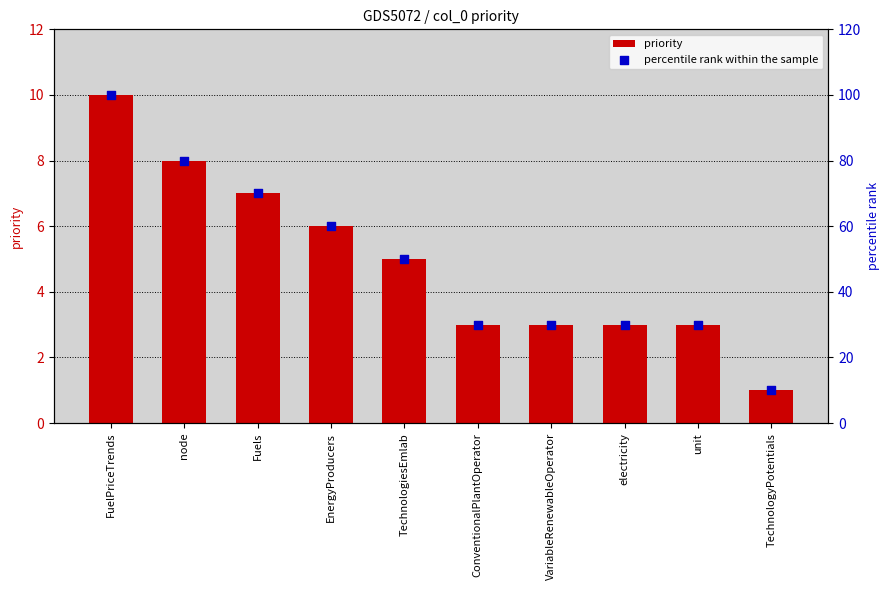

What are all the series names shown in the legend?

priority, percentile rank within the sample